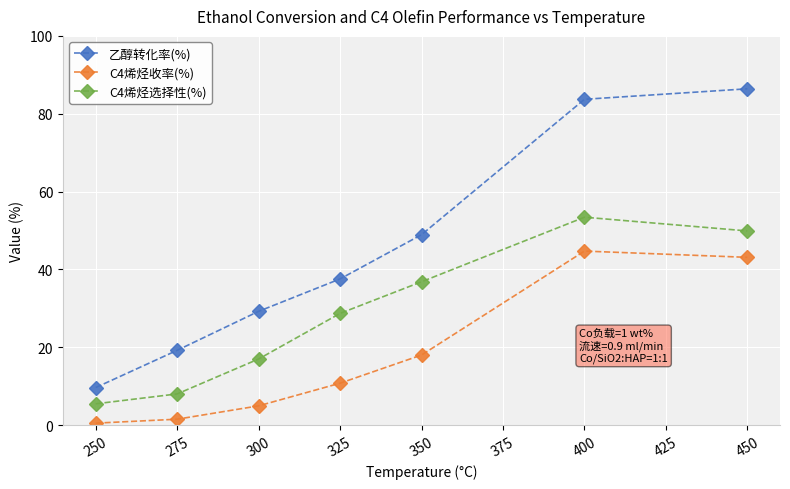

Where does the C4烯烃收率(%) series first go above 10?

325